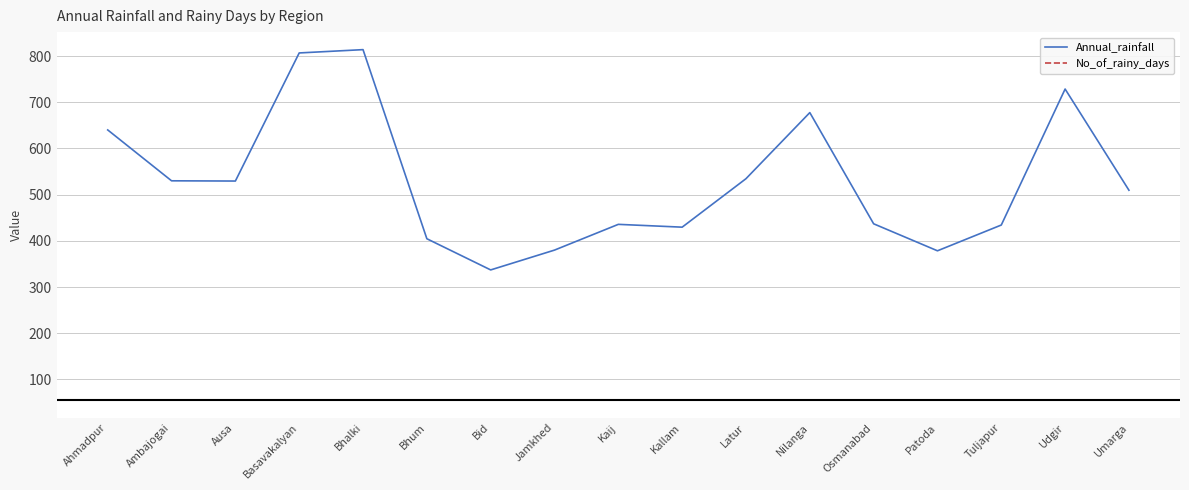

Which category has the highest value across all series?

Bhalki